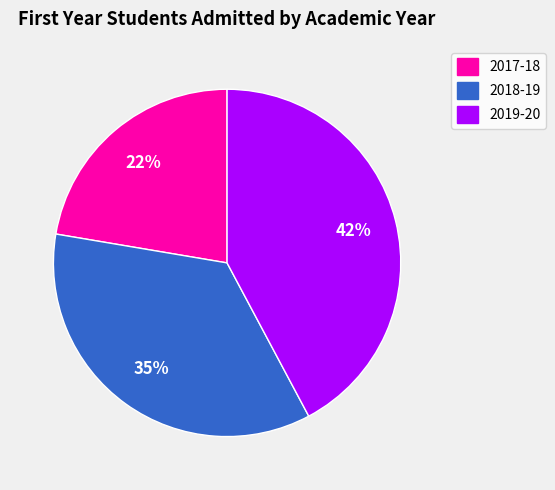

To the nearest percent, what is the difference between the 2017-18 and 2018-19 slice percentages?

13%